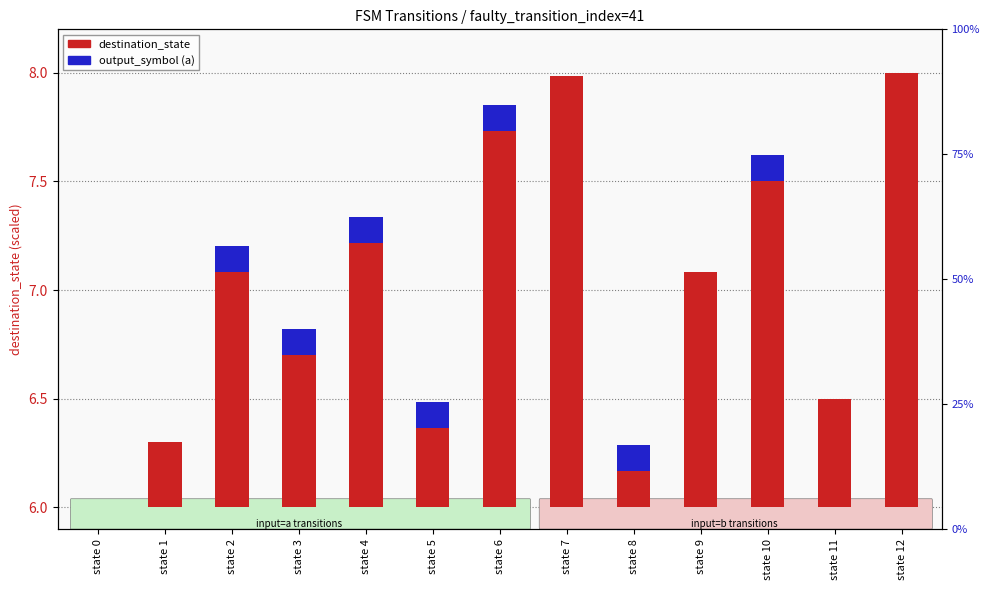

What is the spread (max minus min) of values at state 9?

1.1